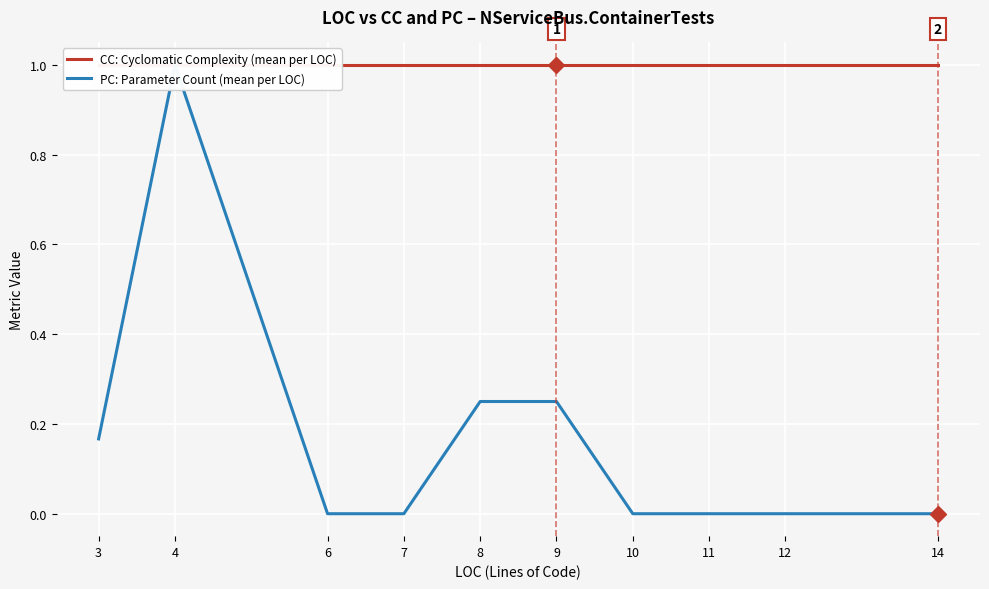

Which series has the largest range (max minus min)?

PC: Parameter Count (mean per LOC)